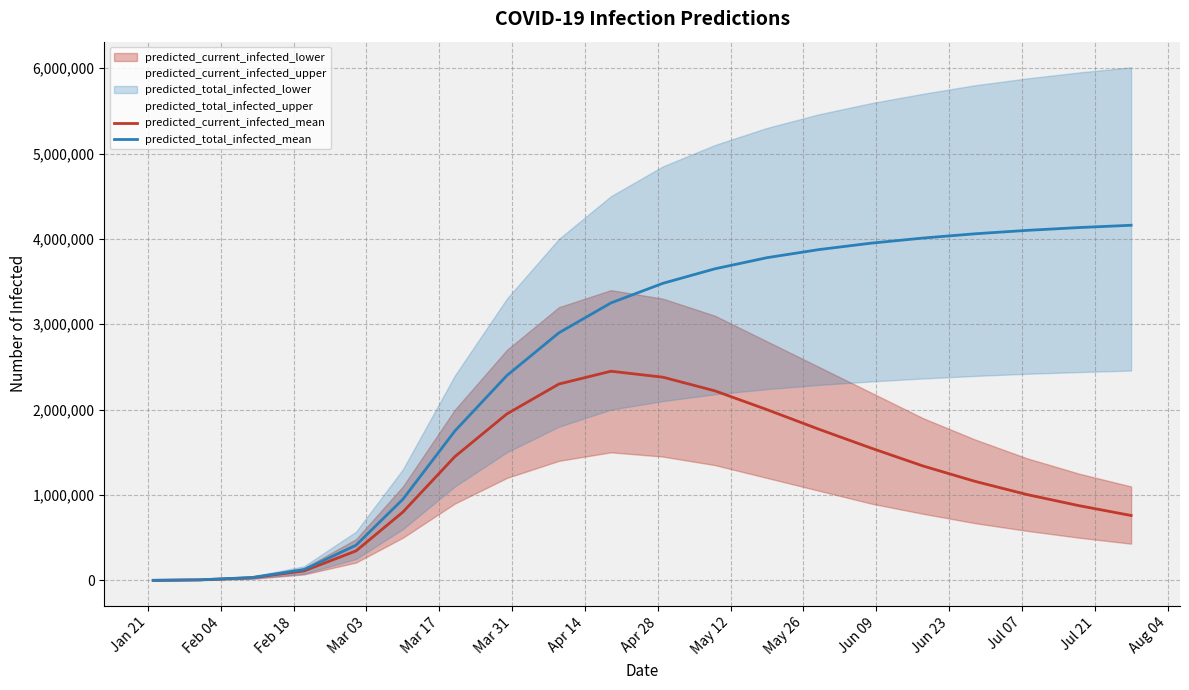

True or false: predicted_current_infected_mean and predicted_total_infected_mean cross at least once.

False